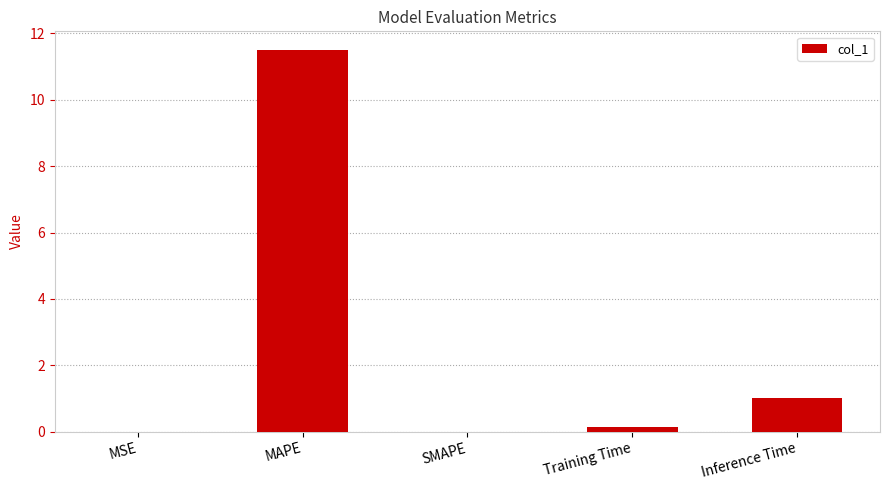

What is the sum of all values?

12.6